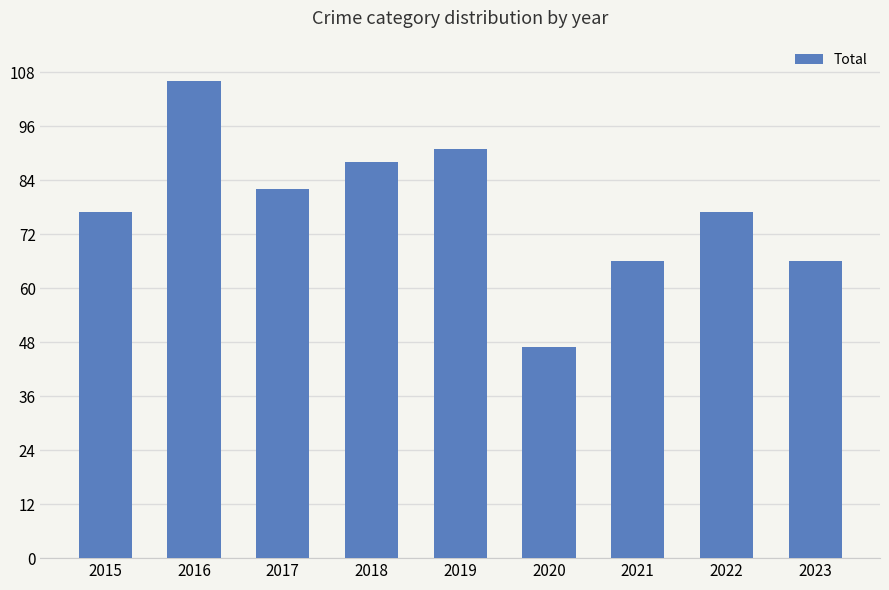

What is the difference between the values at 2018 and 2019?

3